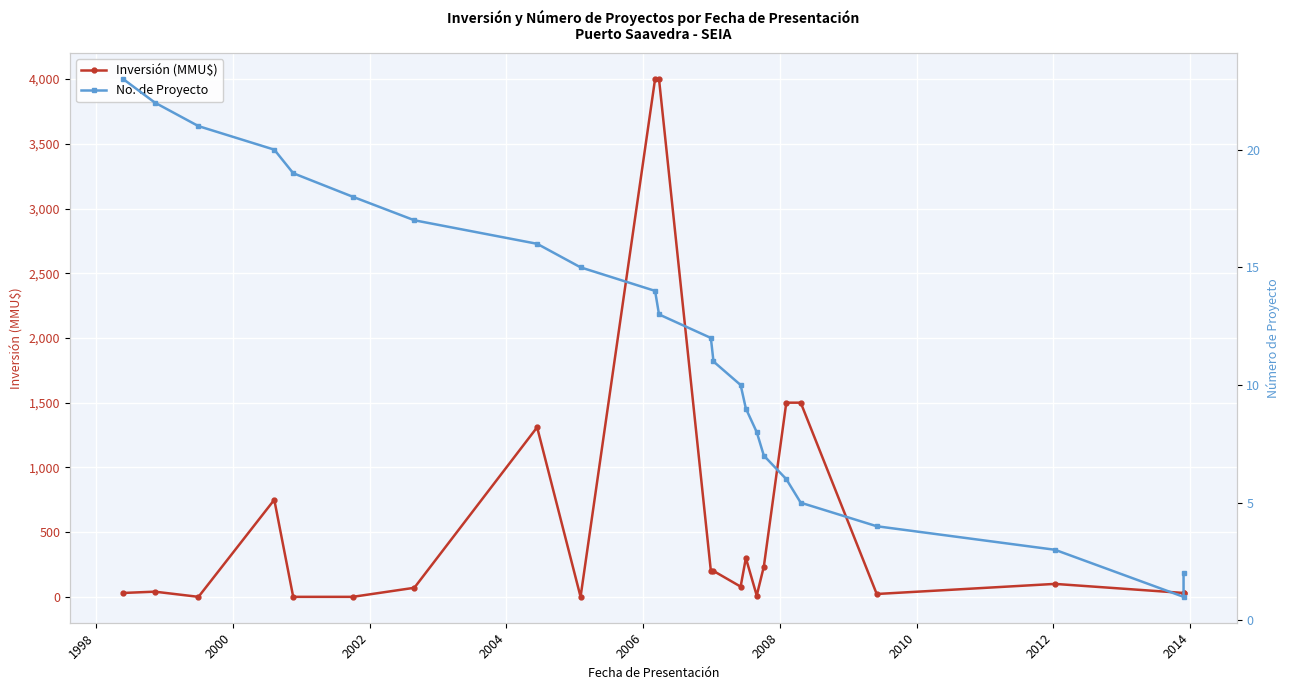

How many values in the Inversión (MMU$) series are below 79?

11